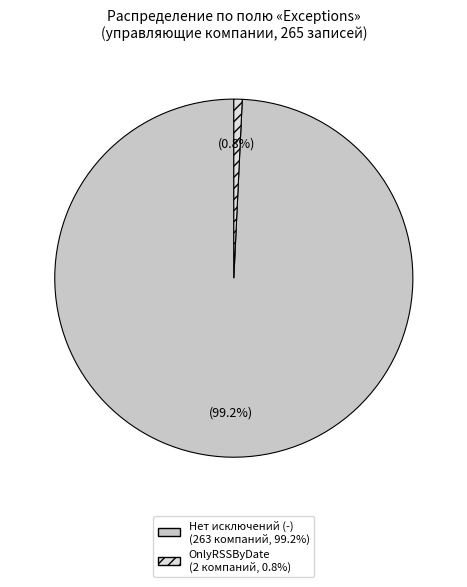

Is there any slice that represents more than half of the pie?

Yes